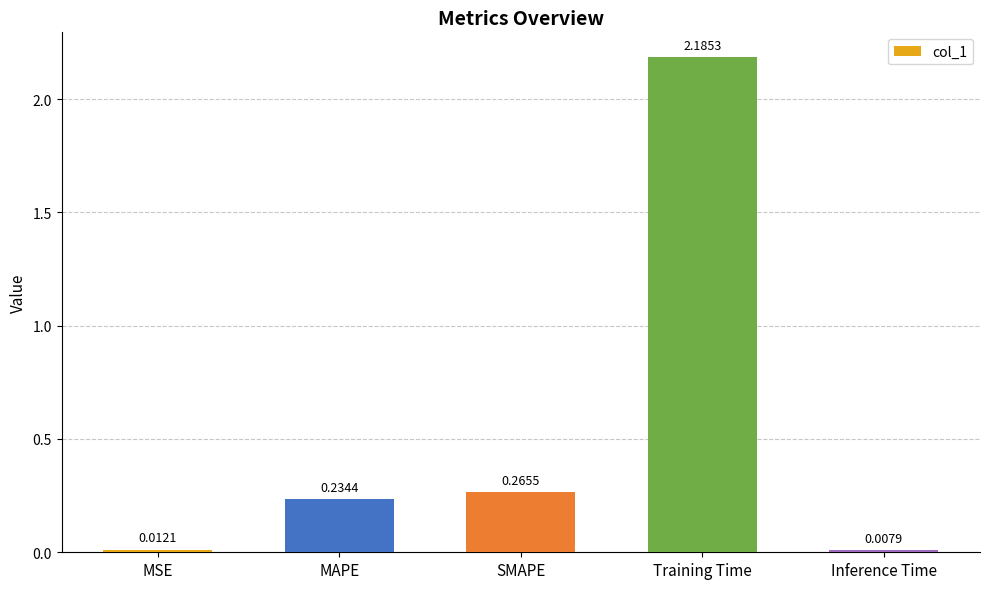

What is the sum of all values?

2.7